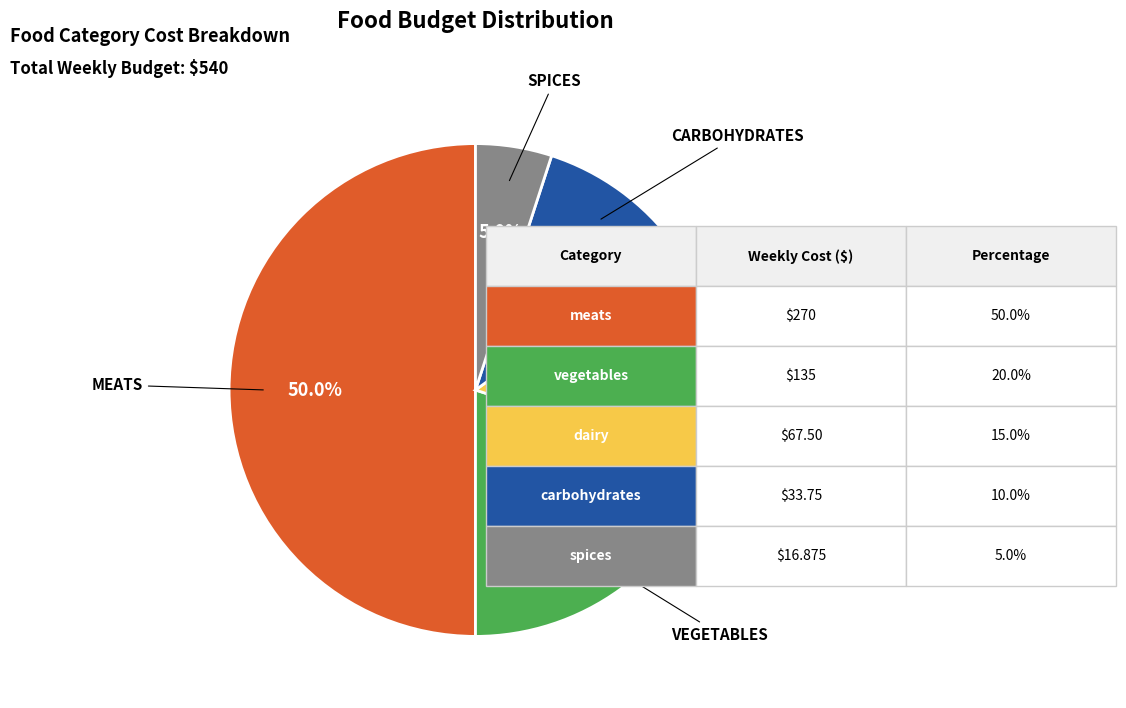

To the nearest percent, what is the difference between the largest and smallest slice percentages?

45%